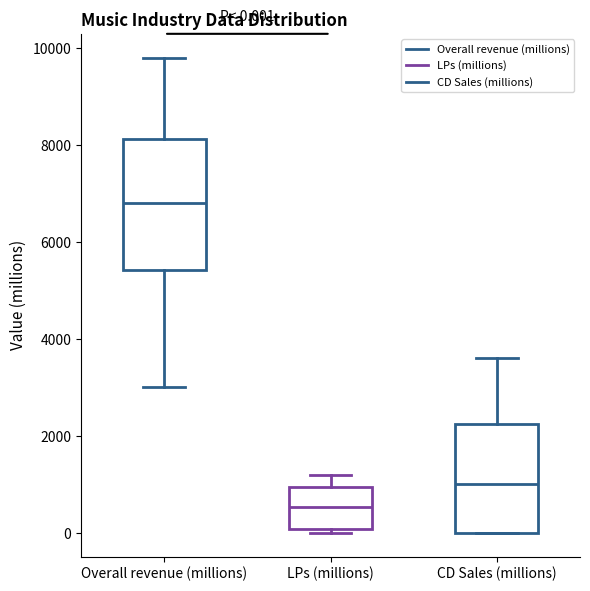

Which box has the highest median line?

Overall revenue (millions)